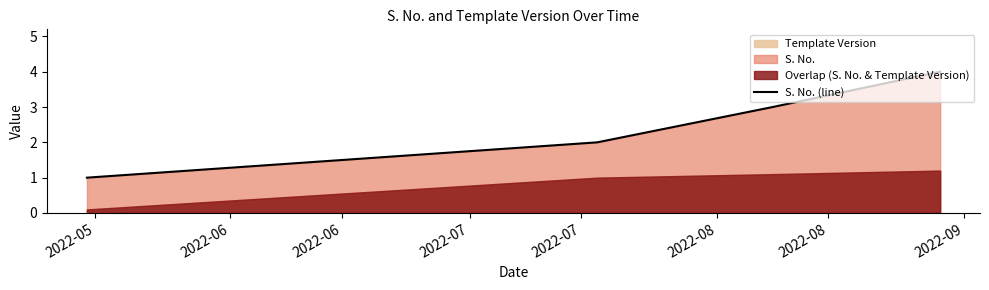

True or false: S. No. (line) has more than 1 points higher than both neighbors.

False